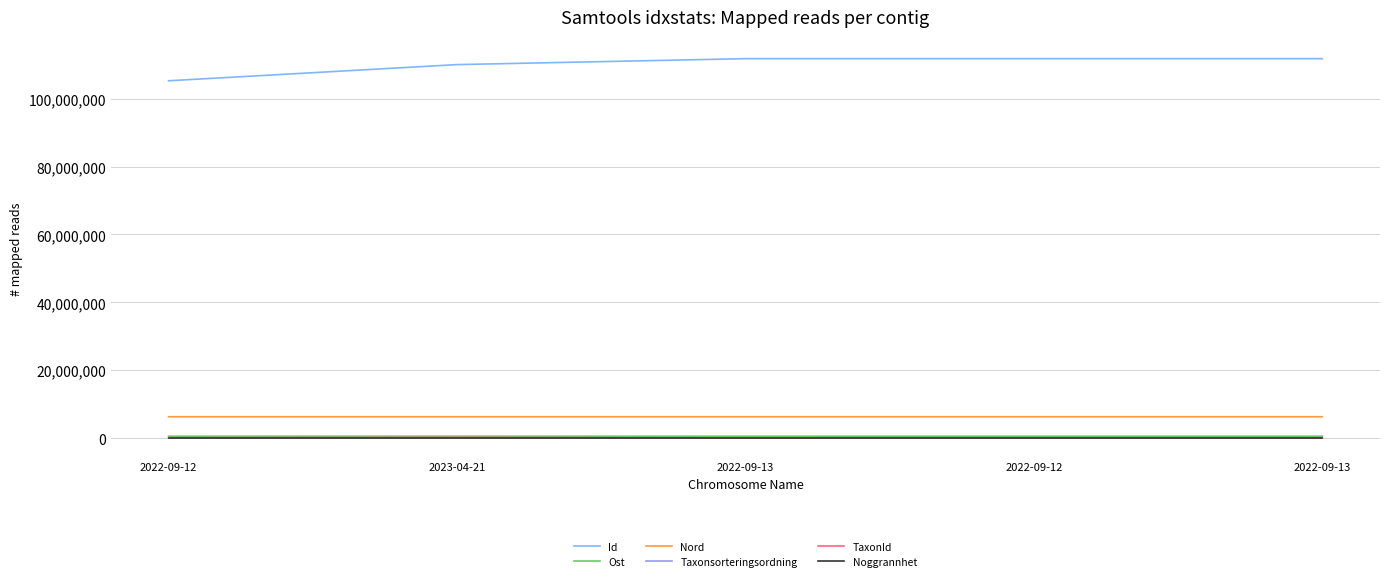

Which category has the lowest value in the Noggrannhet series?

2022-09-13